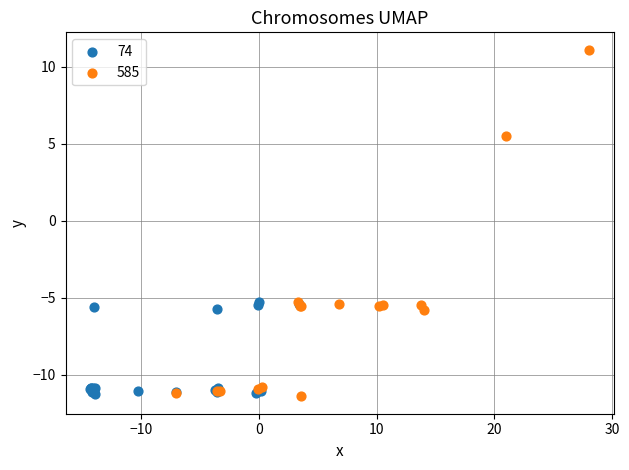

Which series contains the highest Y value?

585